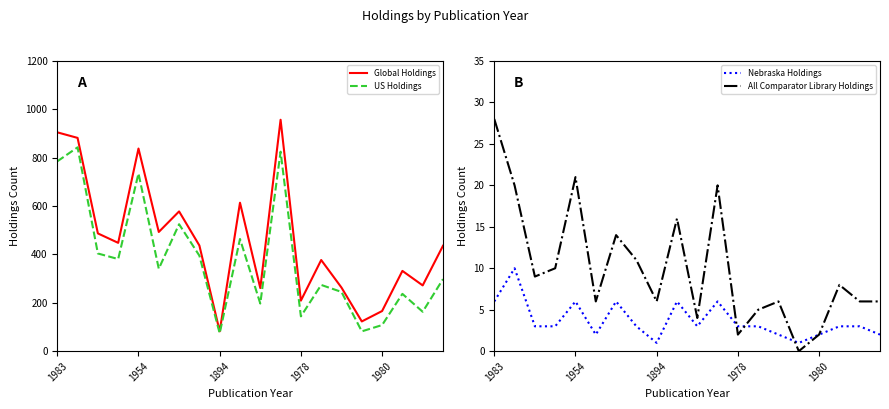

At which label does Global Holdings reach its minimum?

1894